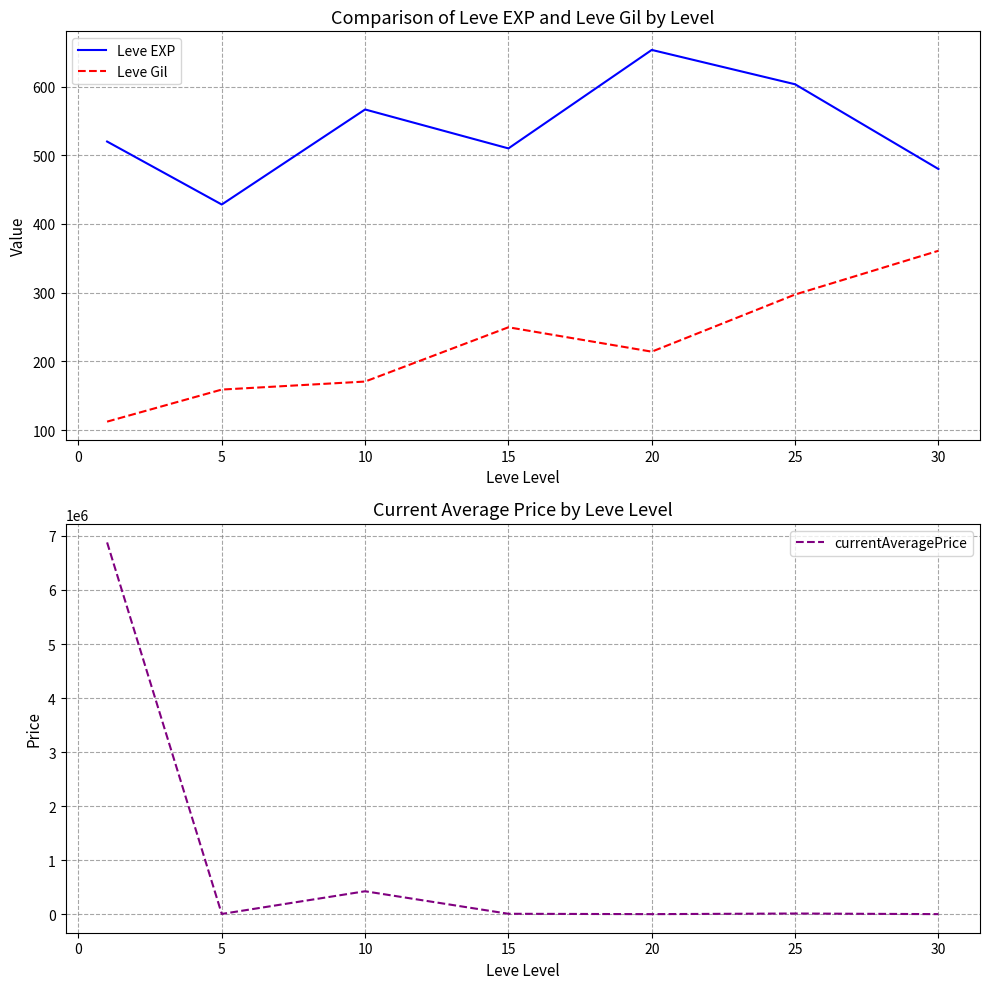

What is the sum of all Leve EXP values?

3761.7